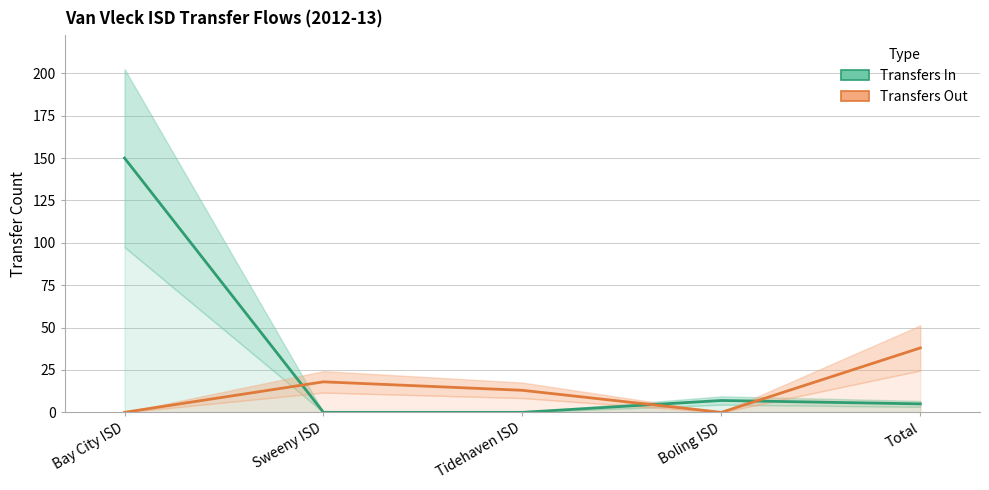

Does the chart have visible grid lines?

Yes